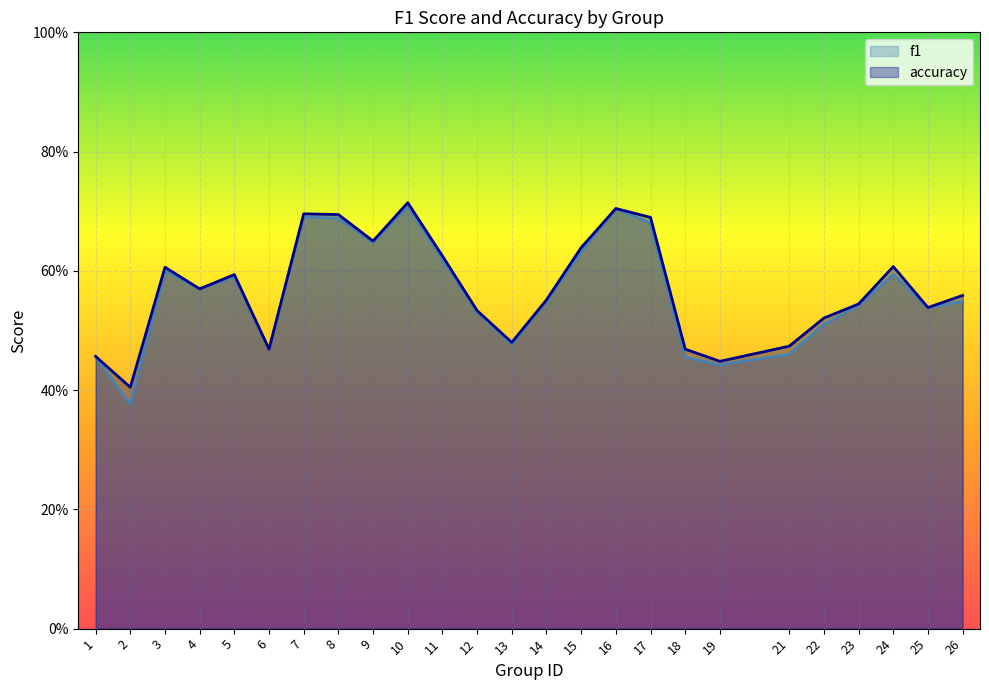

At which category does the chart reach its minimum across all series?

2